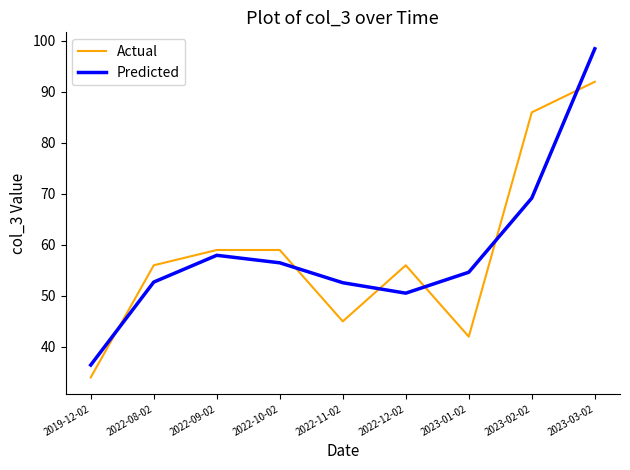

At how many categories does at least one series exceed 76?

2